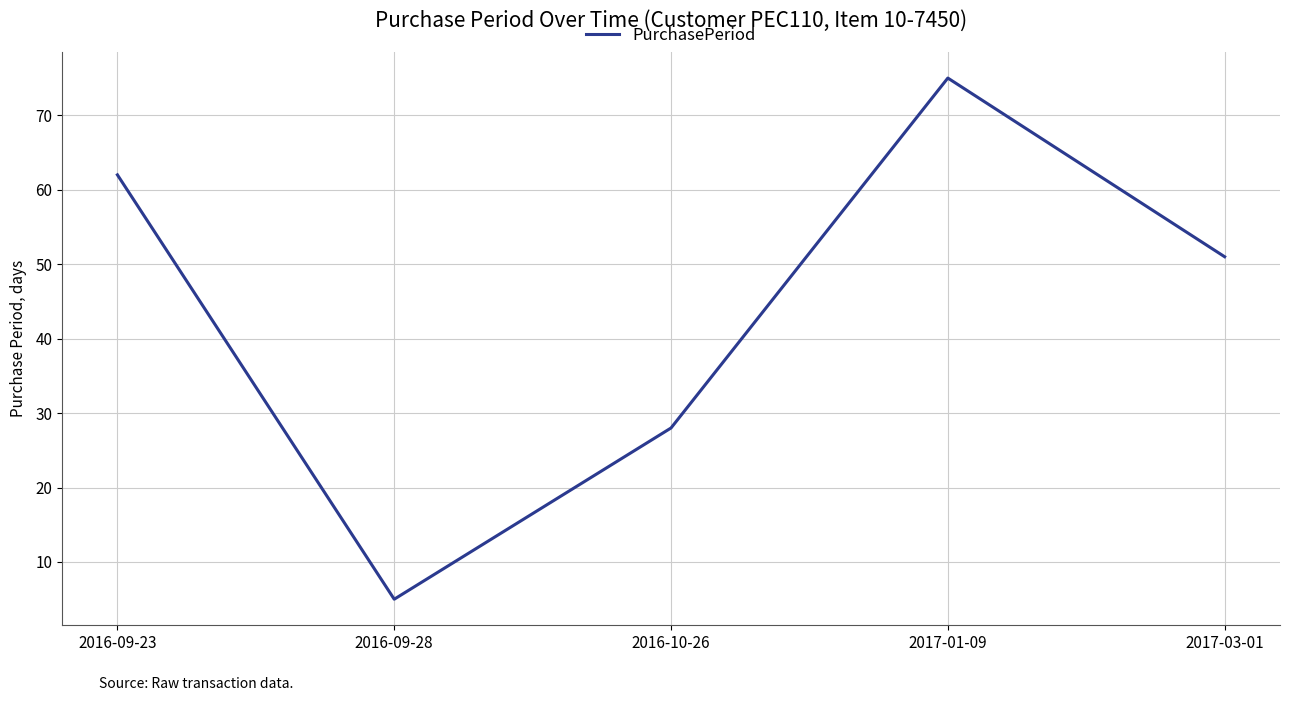

What is the average value?

44